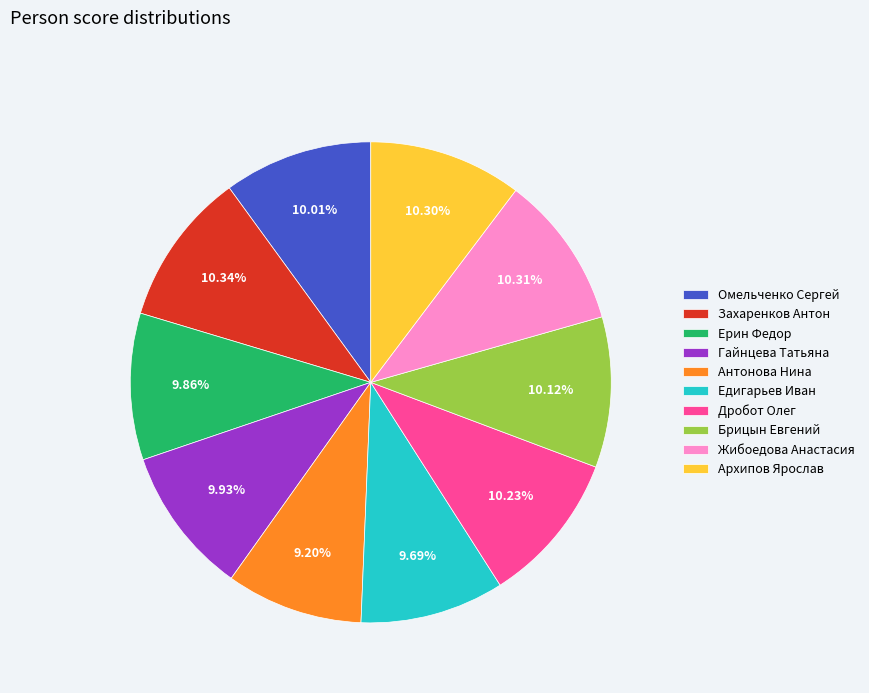

What percentage is the Ерин Федор slice, to the nearest percent?

10%